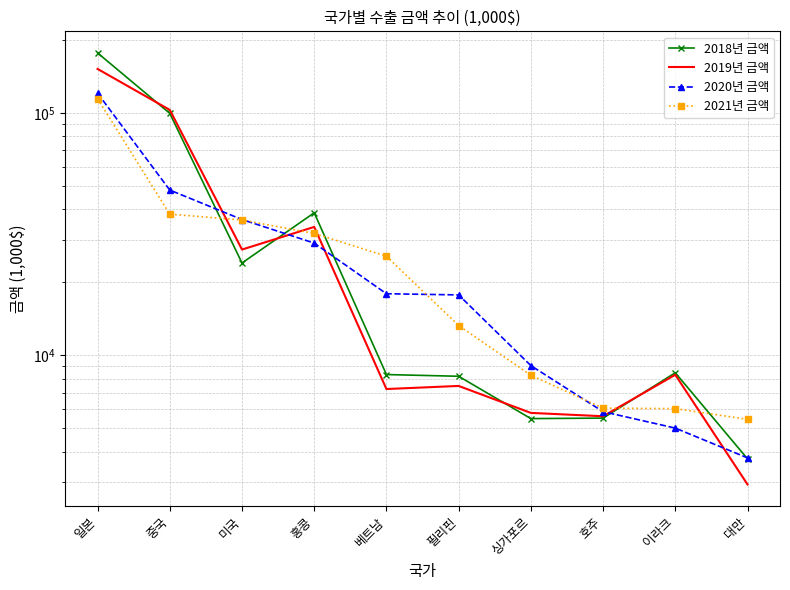

True or false: 2021년 금액 has a value of 3633 at 호주.

False